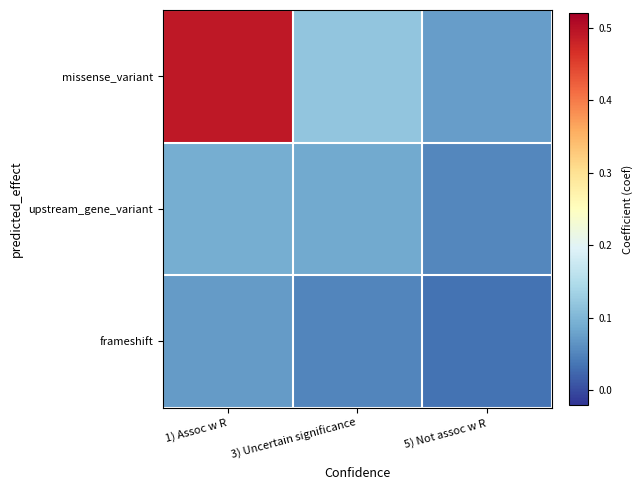

At how many categories does at least one series exceed 0?

3